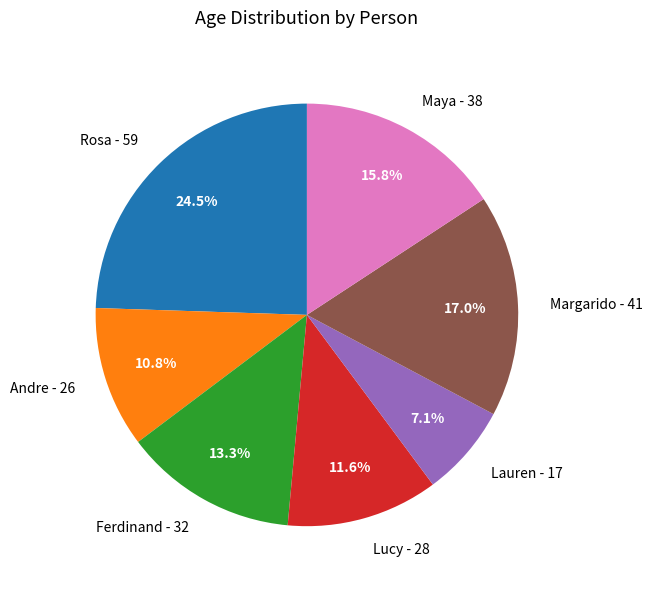

Which slice is the largest?

Rosa